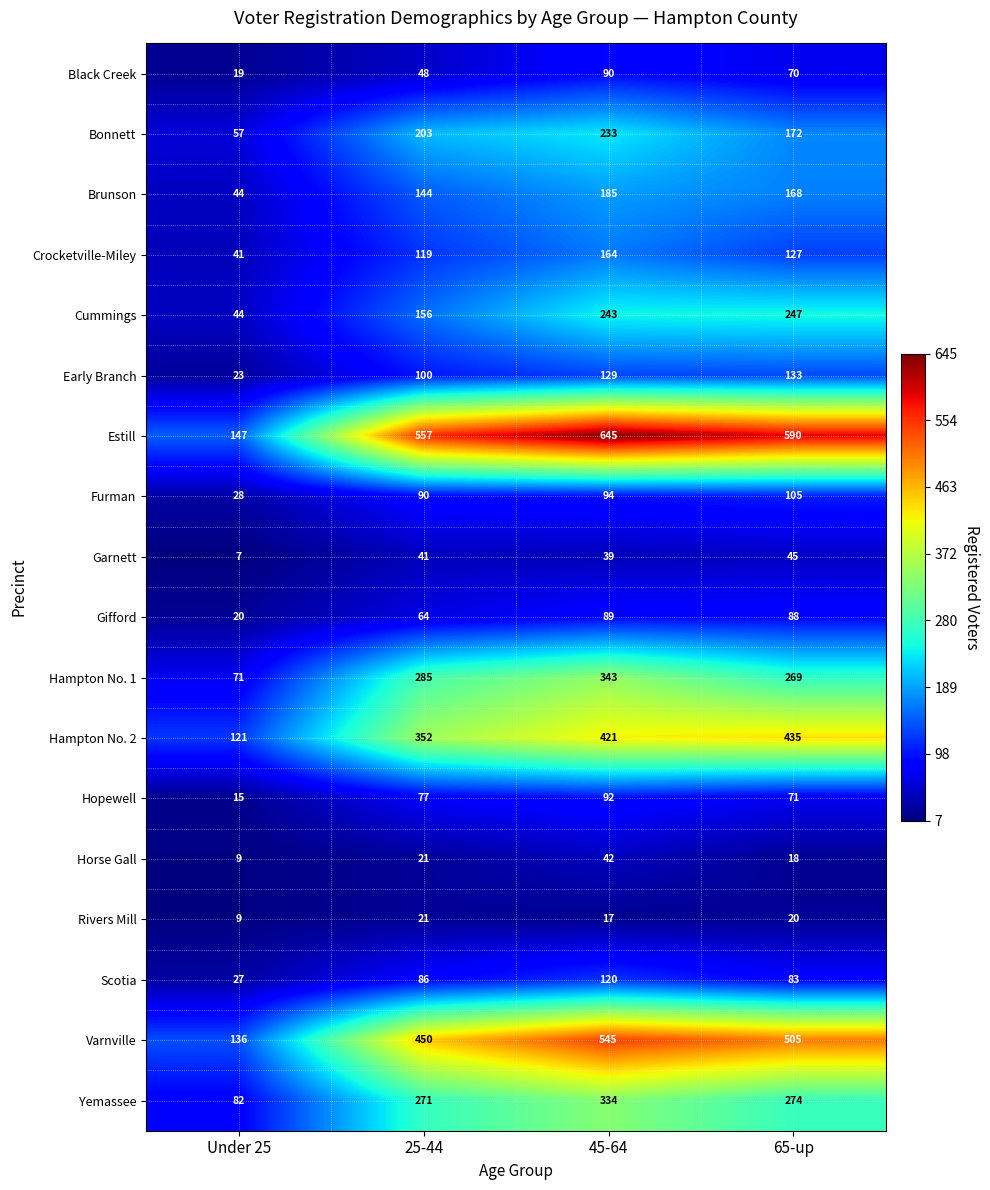

At which category is the sum across all series the highest?

45-64